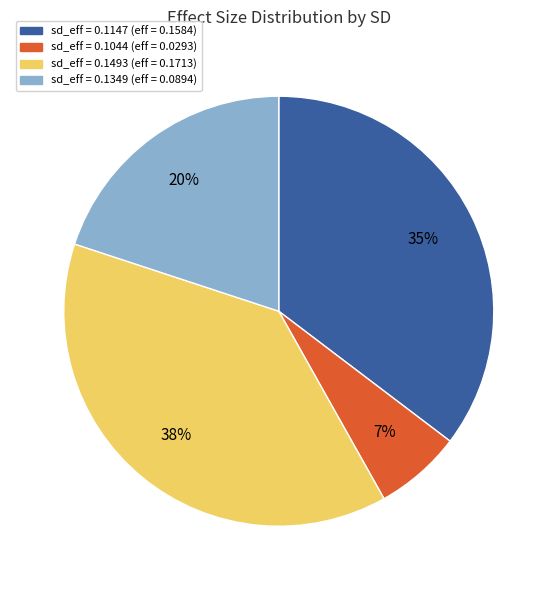

Does any single category account for the majority?

No